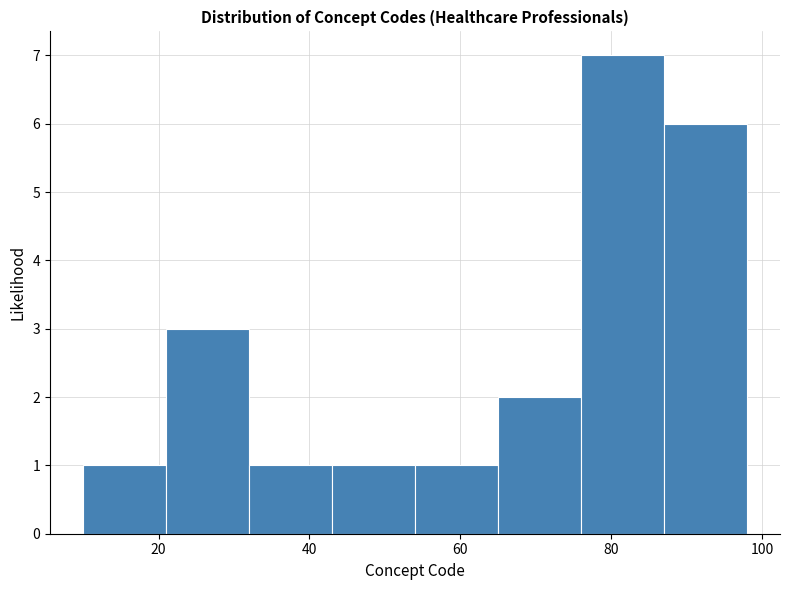

What is the height of the bar covering 21 to 32 on the x-axis? Neither the bar edges nor the heights are printed on the chart, so give them approximately, as read against the axes.

3